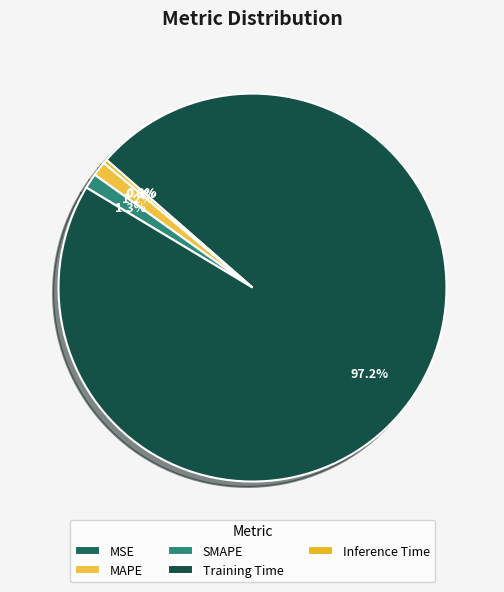

Count the number of slices in the pie.

5